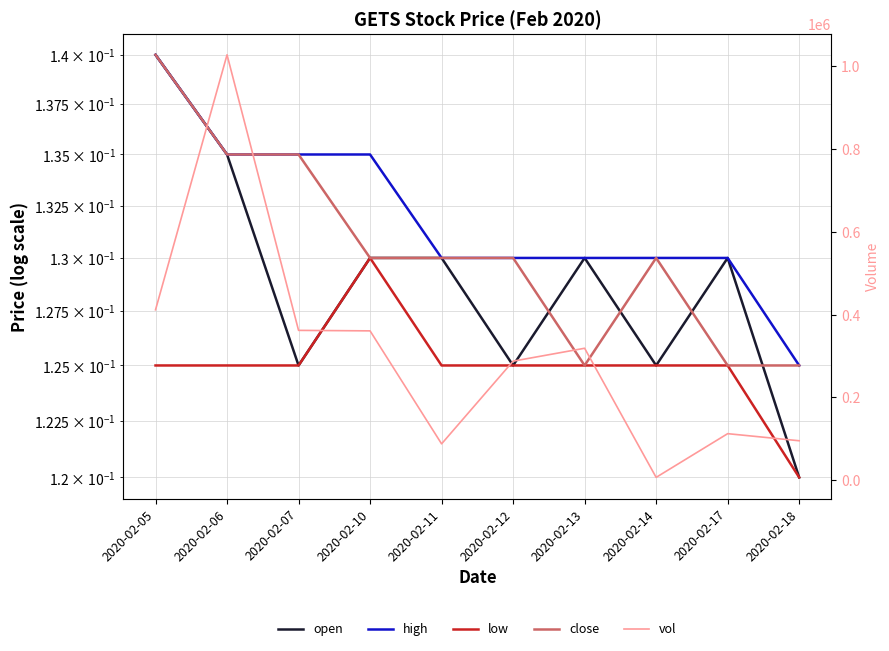

At which category is the sum across all series the highest?

2020-02-06